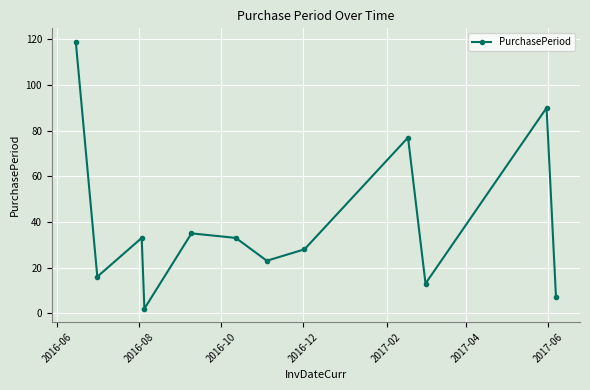

How many points are higher than both their immediate neighbors (excluding endpoints)?

4